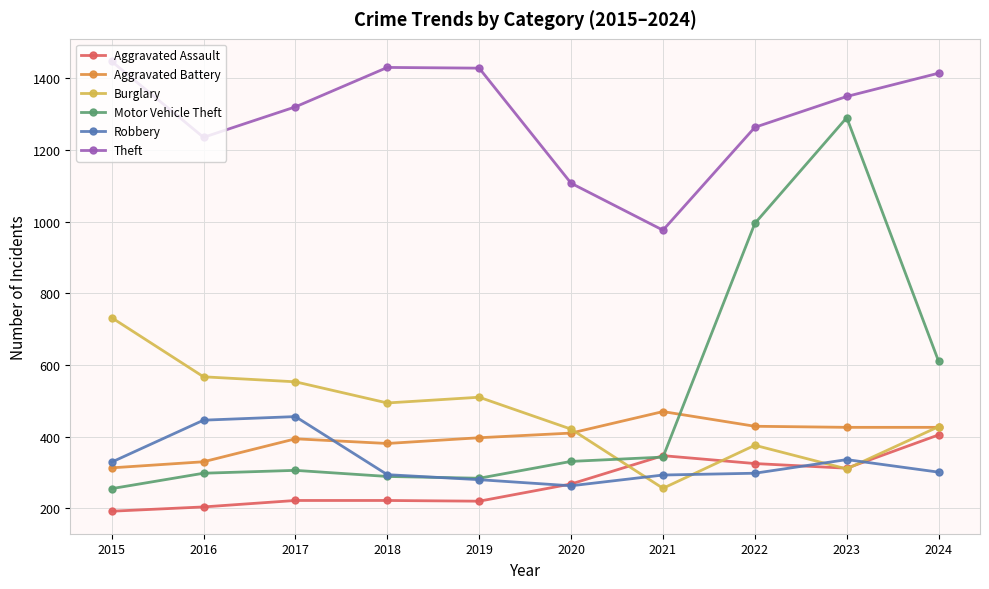

At which label does Robbery first exceed 301?

2015